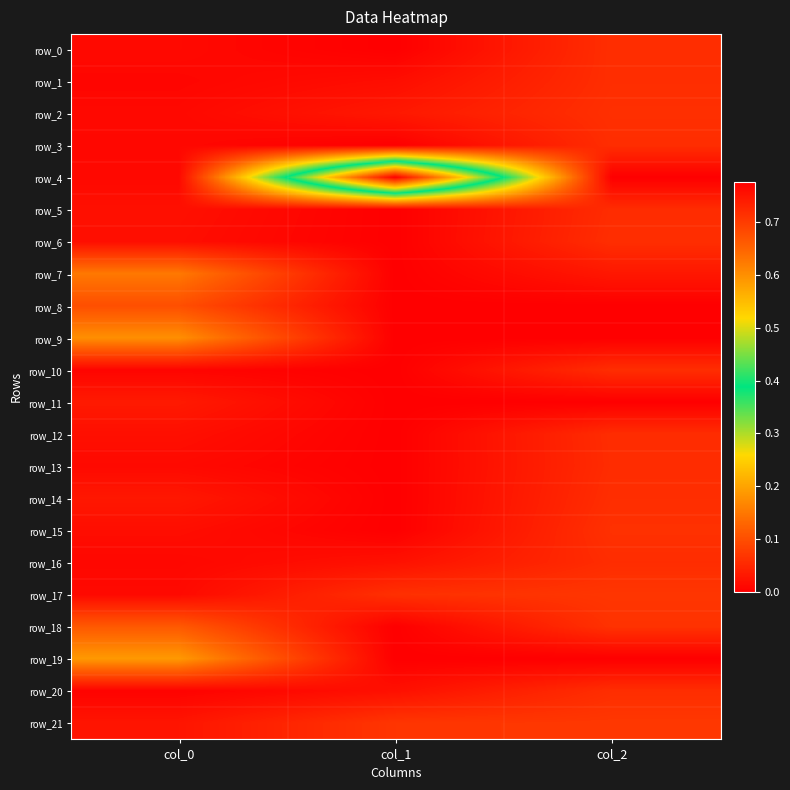

Reading right to left, what are all the values shown in this chart?

row_0: 0.1	-0.0	0.0
row_1: 0.1	0.0	0.0
row_2: 0.1	0.0	0.0
row_3: 0.1	-0.0	0.0
row_4: -0.0	0.8	0.0
row_5: 0.1	-0.0	0.0
row_6: 0.1	-0.0	0.0
row_7: 0.0	-0.0	0.2
row_8: -0.0	-0.0	0.1
row_9: -0.0	-0.0	0.2
row_10: 0.1	-0.0	0.0
row_11: -0.0	-0.0	0.0
row_12: 0.1	-0.0	0.0
row_13: 0.1	-0.0	0.0
row_14: 0.1	-0.0	0.0
row_15: 0.1	-0.0	0.0
row_16: 0.1	0.0	0.0
row_17: 0.1	0.1	0.0
row_18: 0.1	-0.0	0.1
row_19: -0.0	-0.0	0.2
row_20: 0.1	0.0	0.0
row_21: 0.1	0.1	0.0